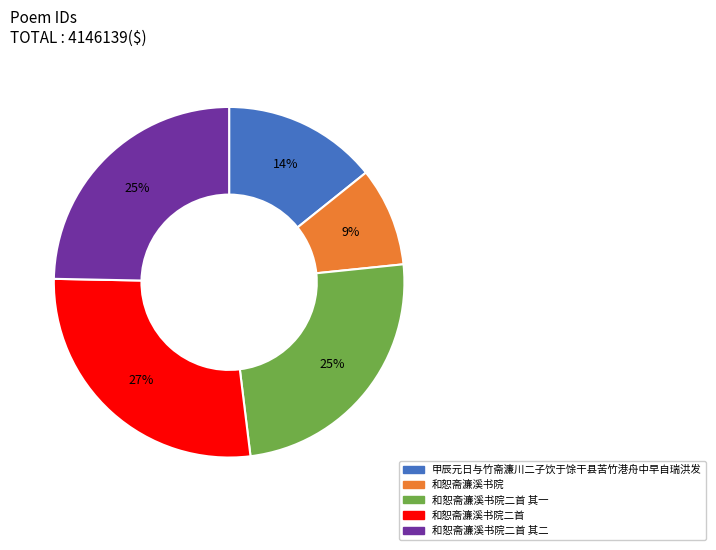

Is 和恕斋濂溪书院 the majority of the pie?

No